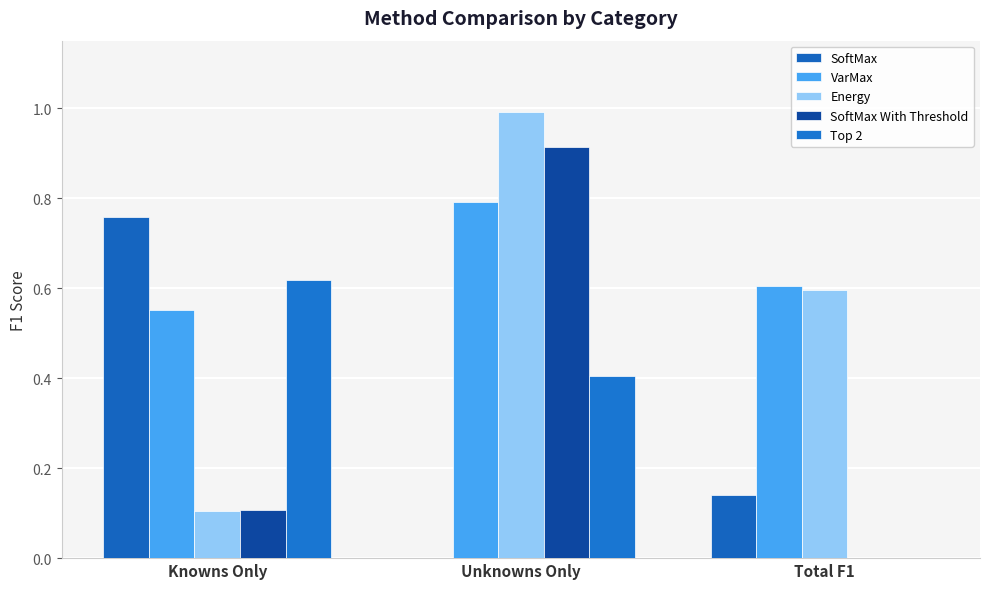

Are the bars grouped side by side (vs. stacked)?

Yes